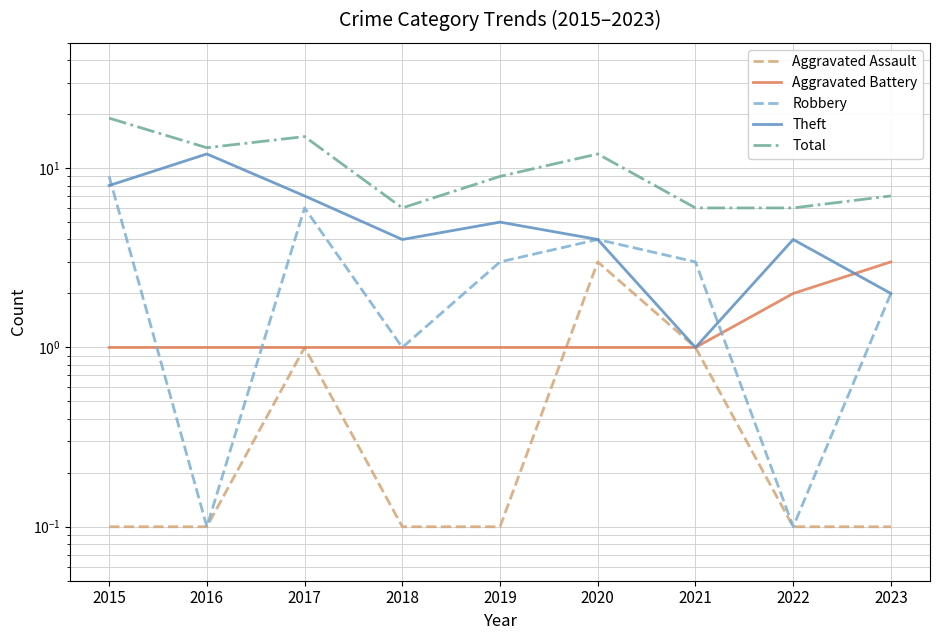

What are all the series names shown in the legend?

Aggravated Assault, Aggravated Battery, Robbery, Theft, Total